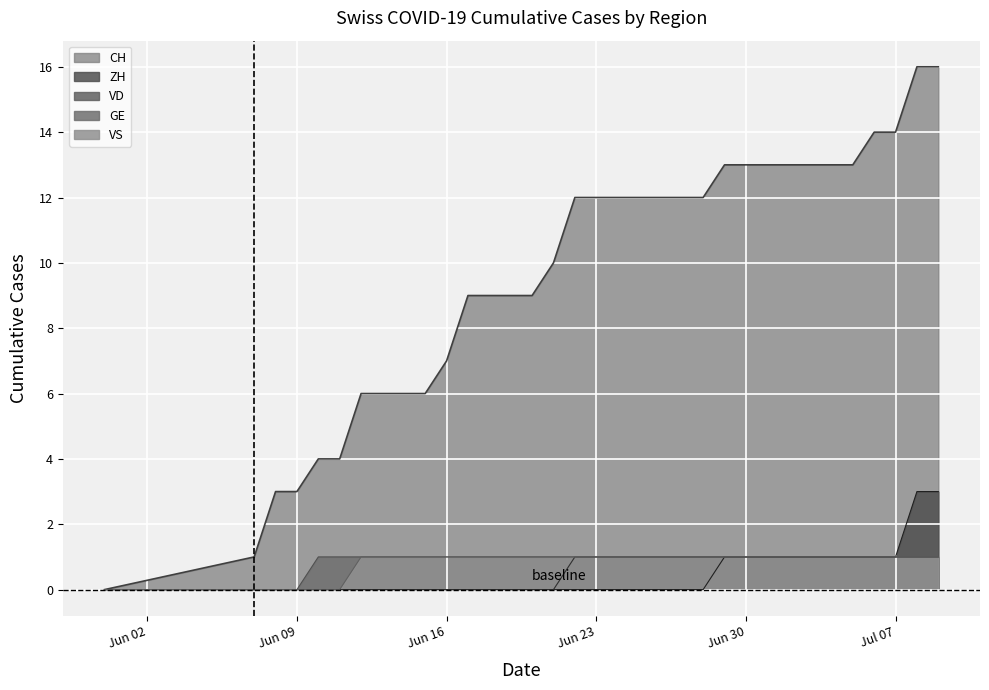

What is the spread (max minus min) of values at Jun 30?

12